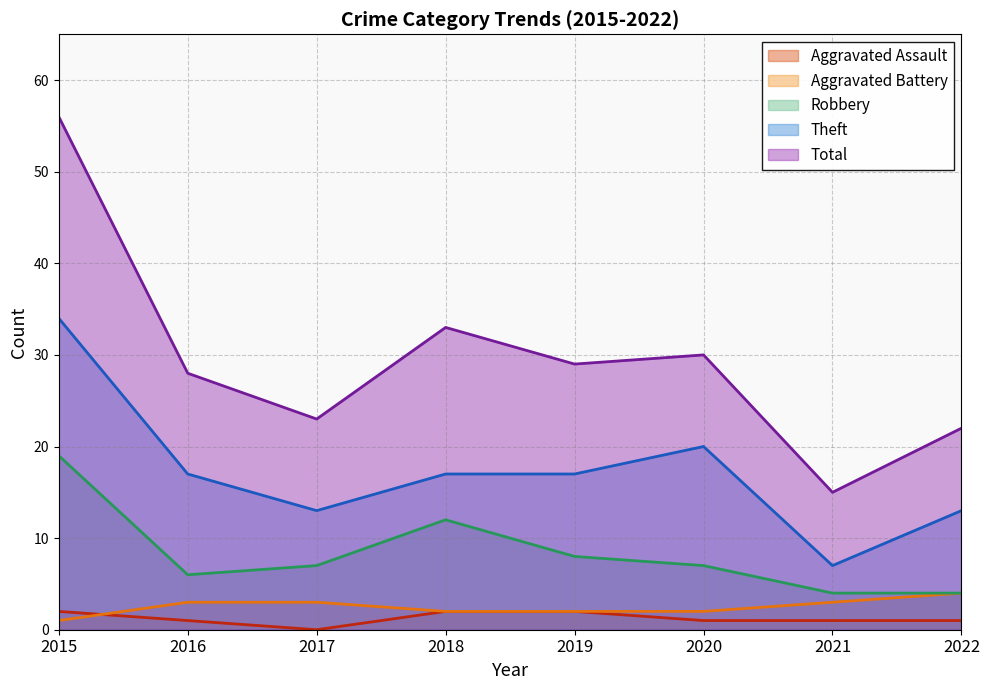

What is the difference between the highest and lowest values at 2017?

23